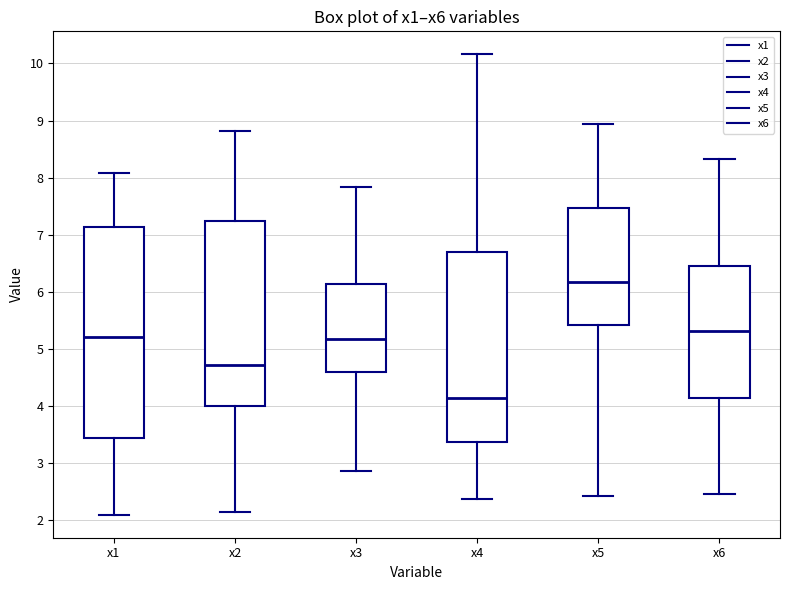

Which box's median line is the lowest?

x4